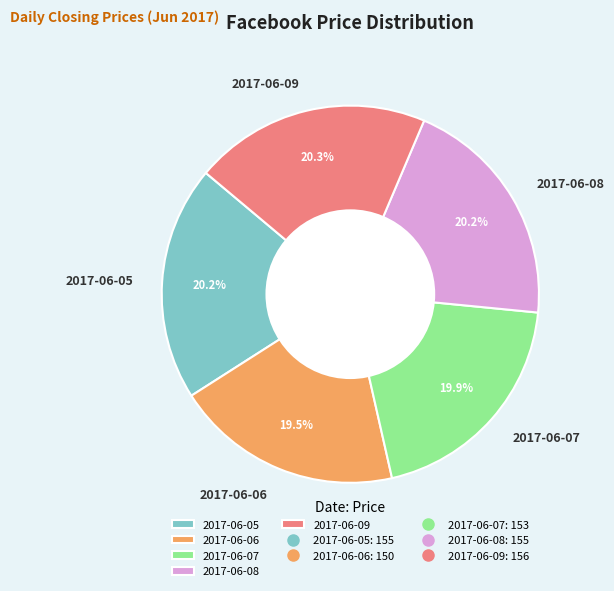

Is there any slice that represents more than half of the pie?

No